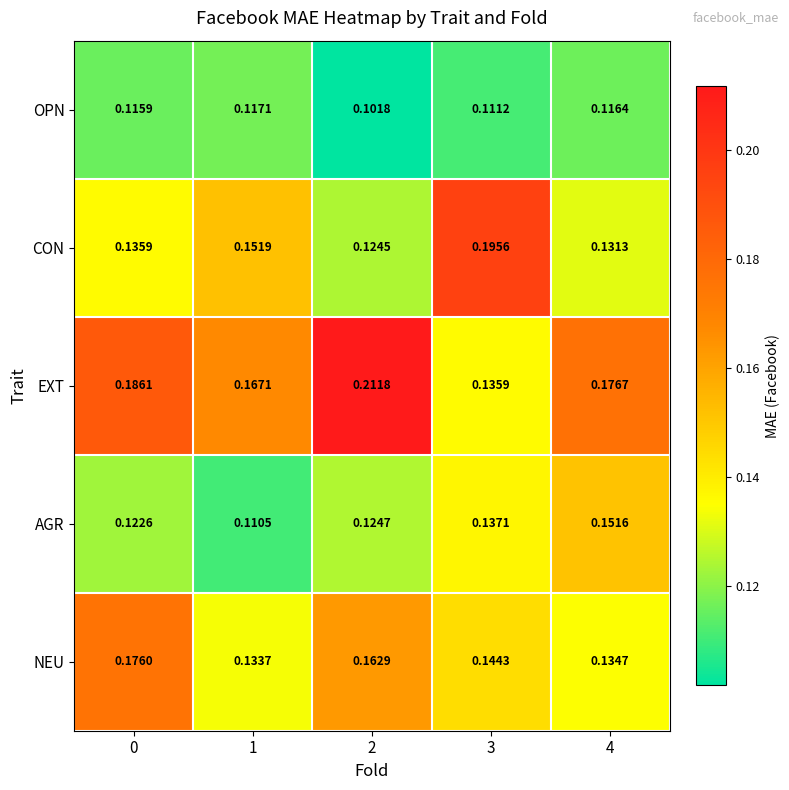

Rank the series by their maximum value, from highest to lowest.

EXT, CON, NEU, AGR, OPN